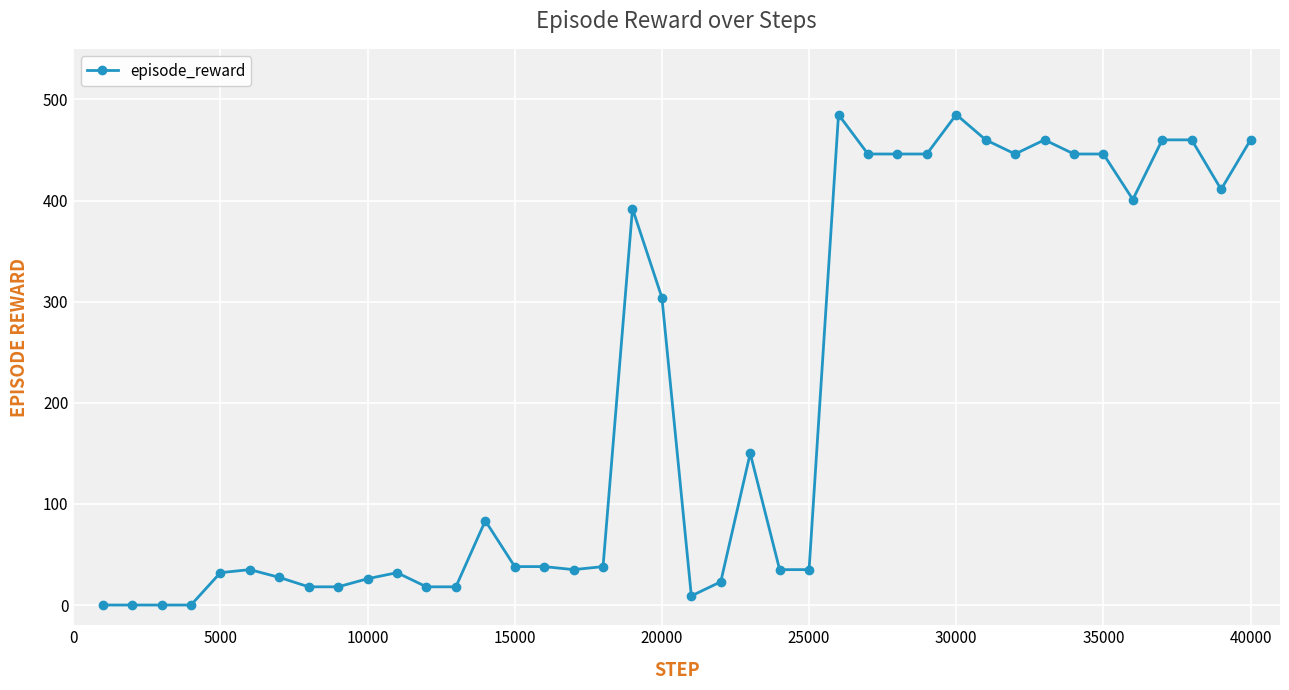

What is the average value?

204.1